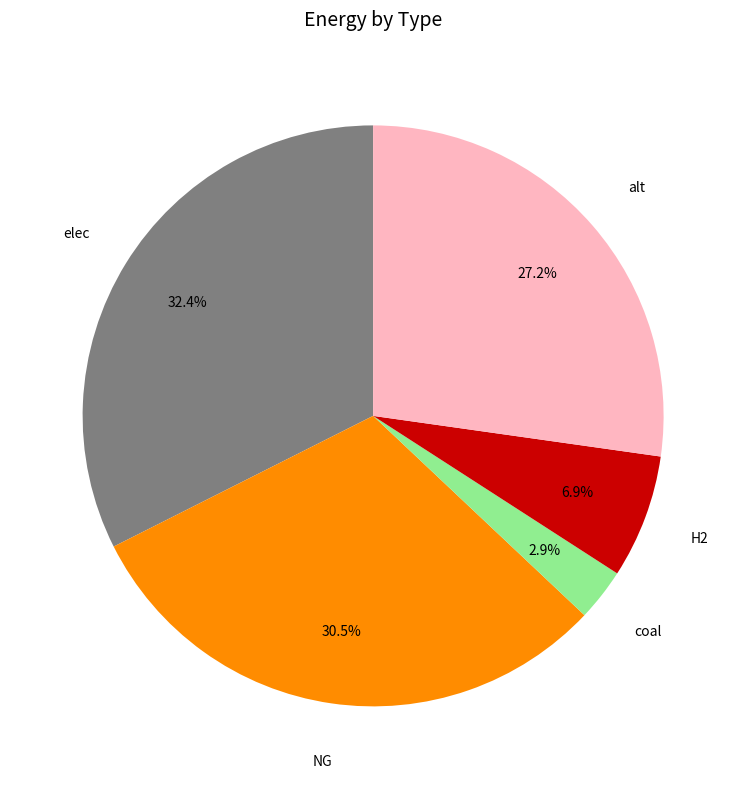

To the nearest percent, what is the difference between the largest and smallest slice percentages?

30%